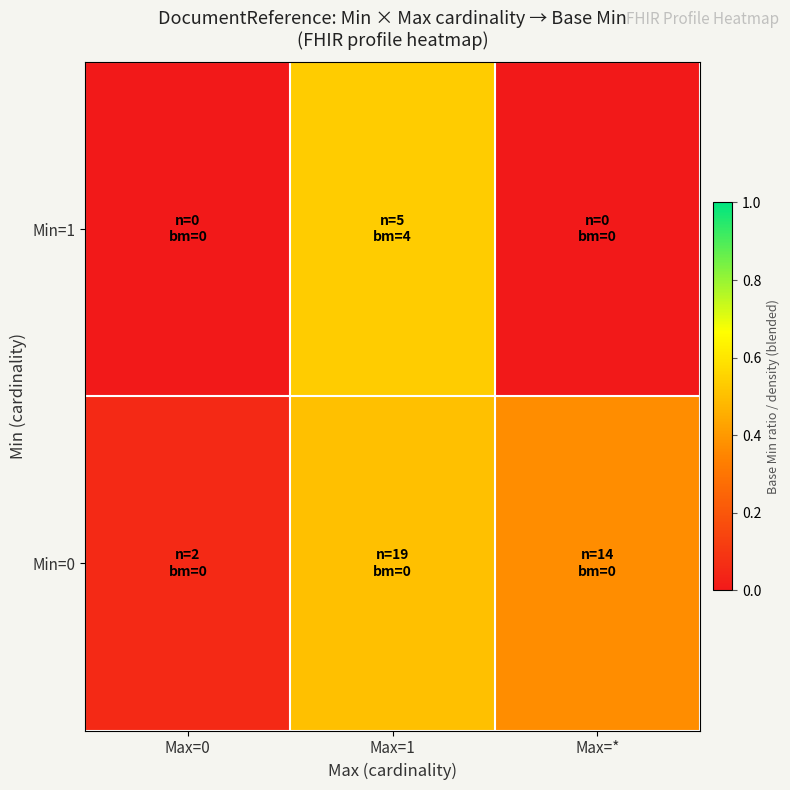

Between Max=1 and Max=*, which series saw the biggest shift?

Min=1